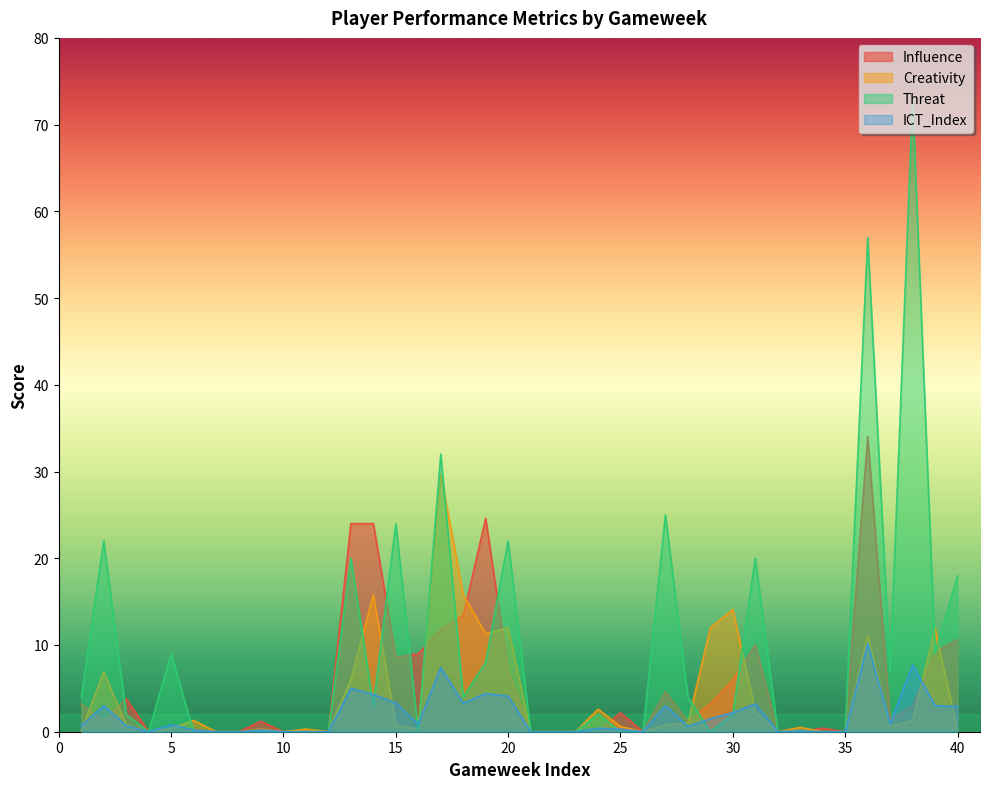

Is it true that Influence equals 3.2 at 29?

True